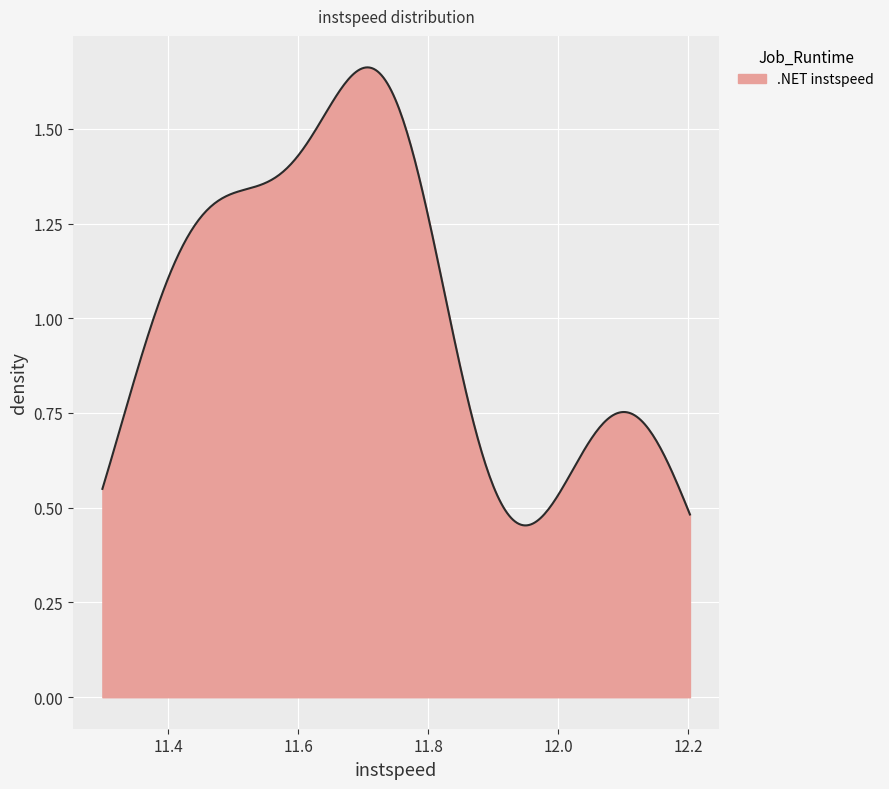

How many lines are shown in the chart?

1